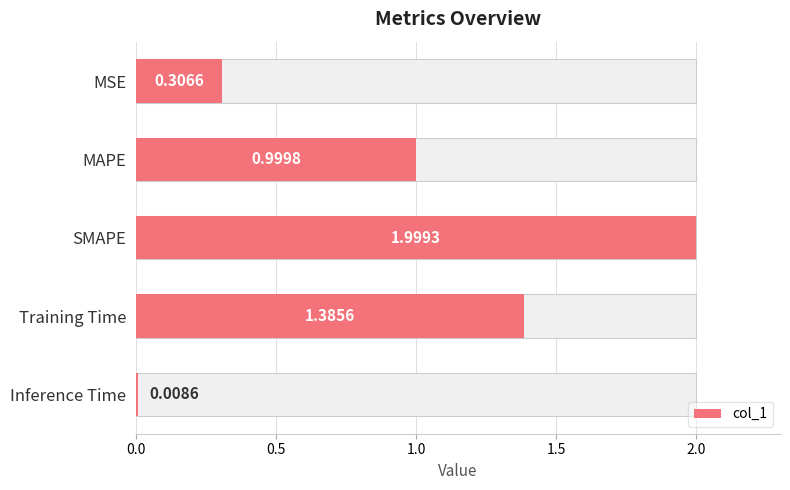

What is the average value?

0.9